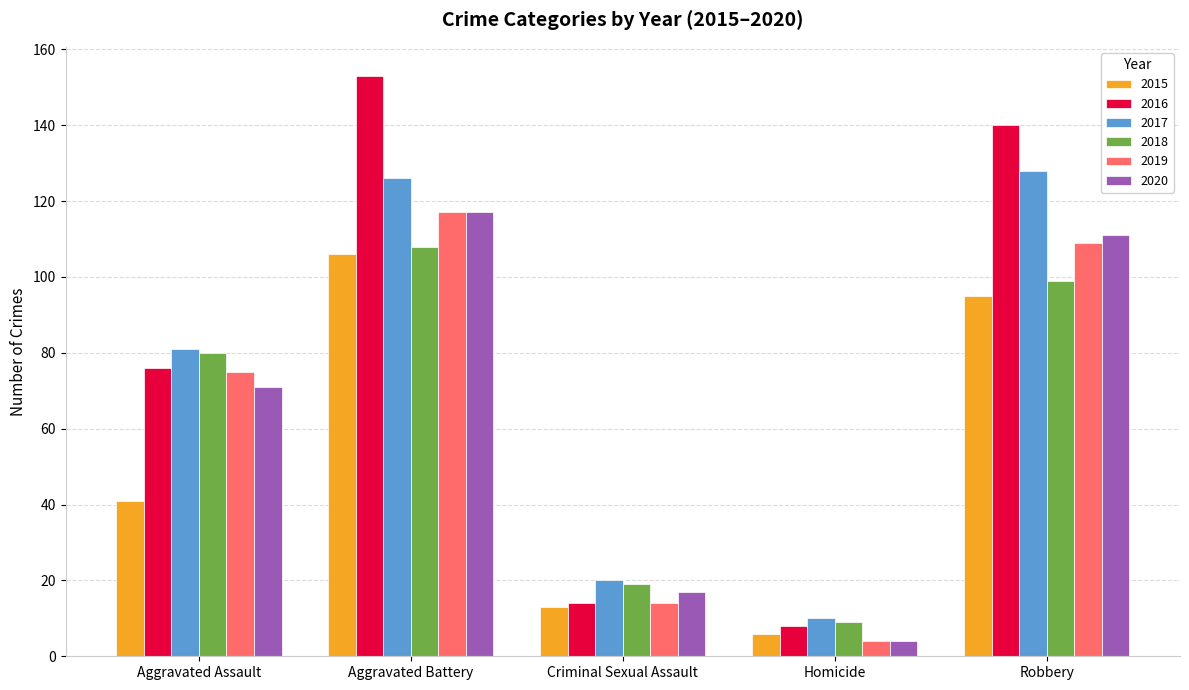

Which series has the largest range (max minus min)?

2016